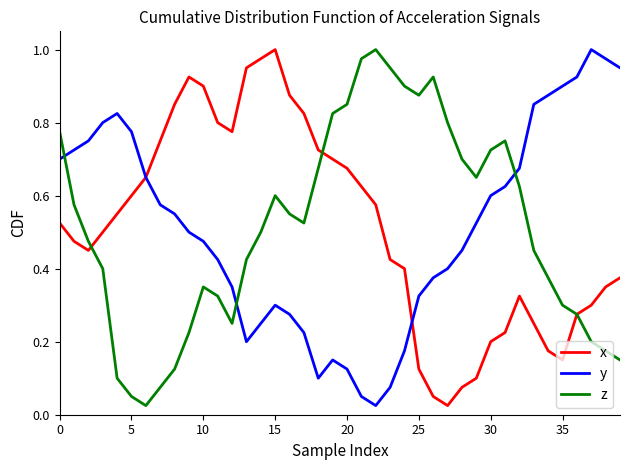

Count the number of data series in this chart.

3